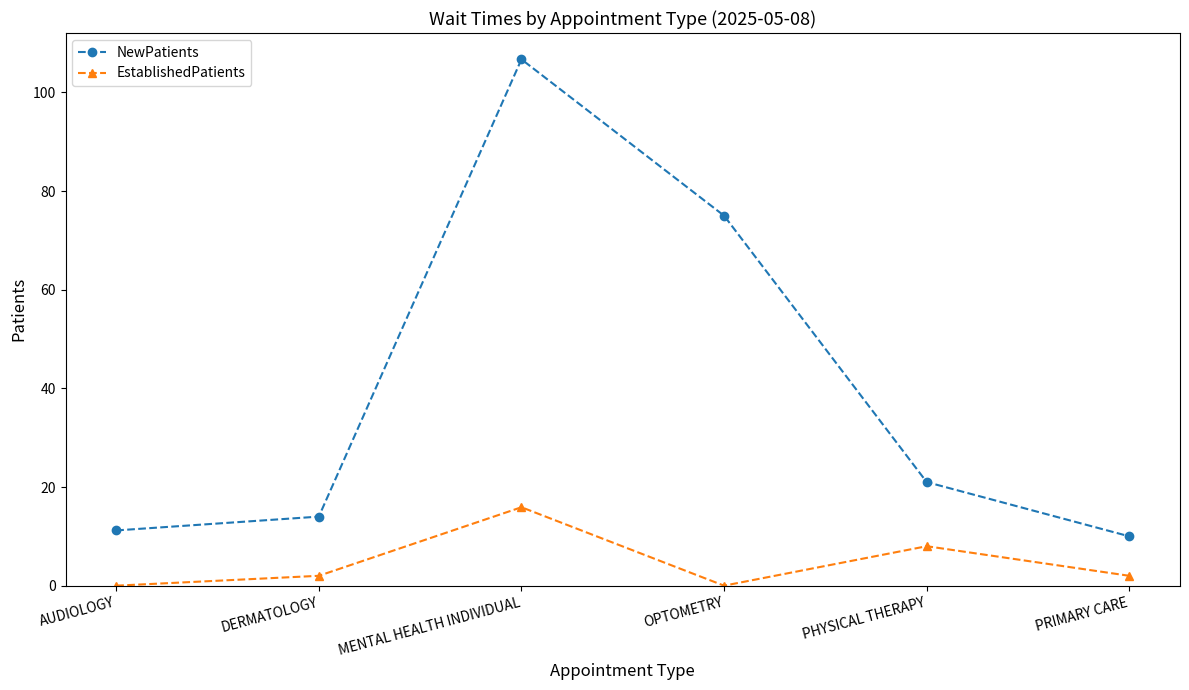

At how many categories does at least one series exceed 9?

6